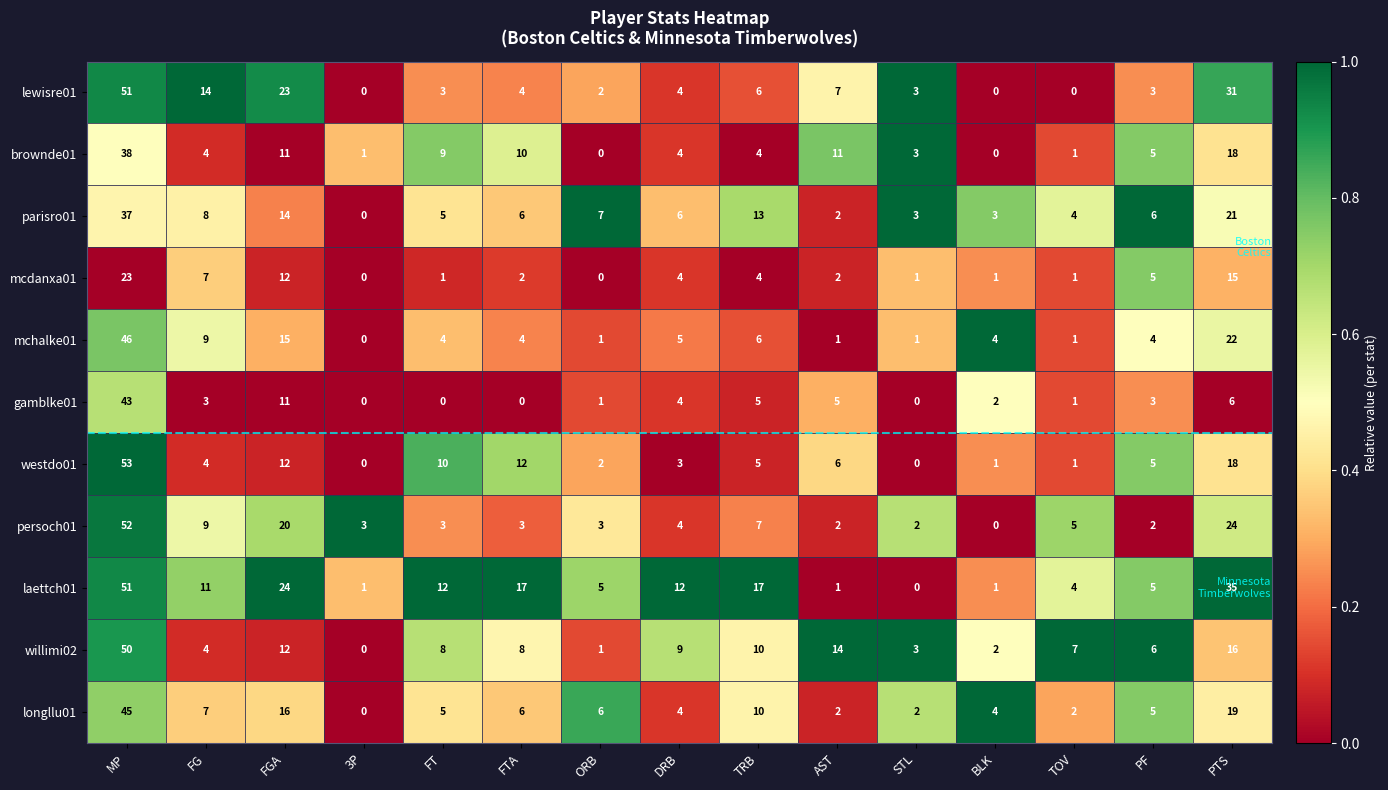

Which category has the lowest value in the parisro01 series?

3P